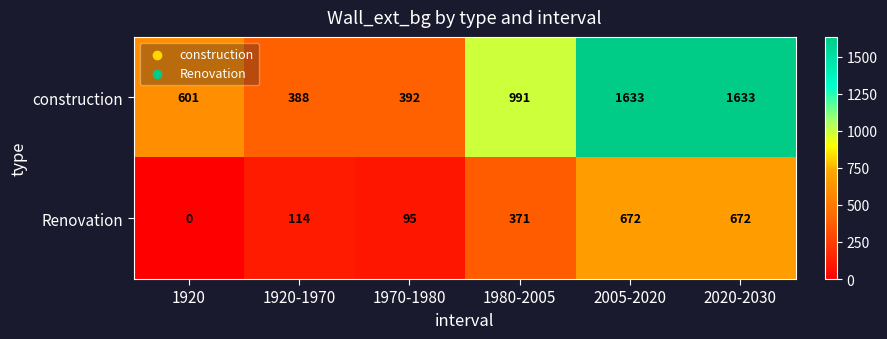

At which label is Renovation closest to 336?

1980-2005